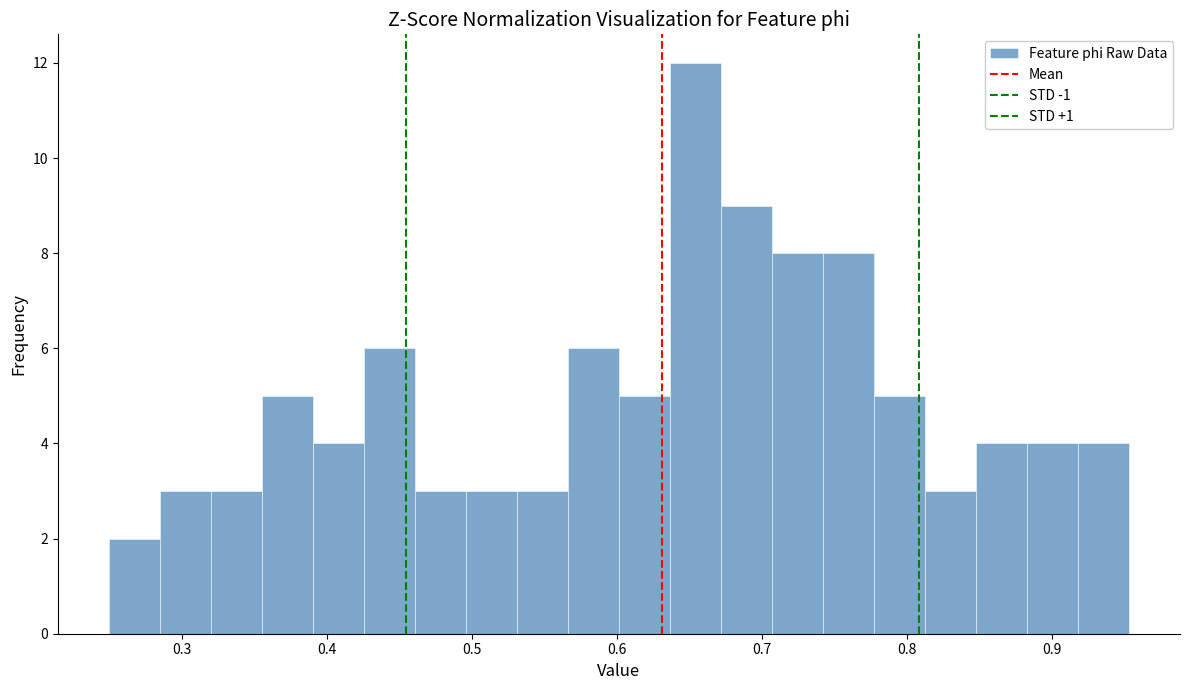

Read against the x-axis, roughly where is the centre of the tallest bar?

0.65